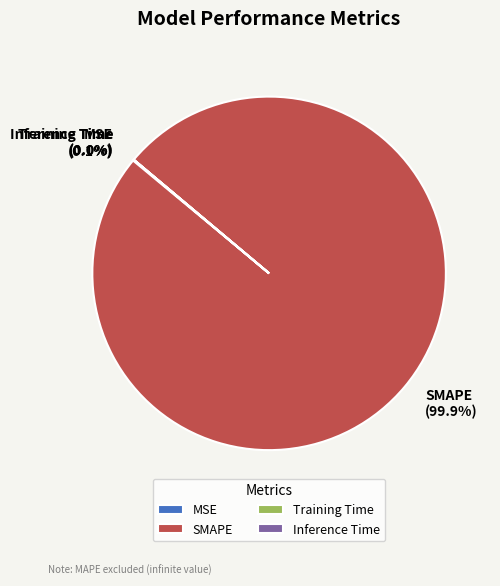

What is the largest slice in the pie chart?

SMAPE